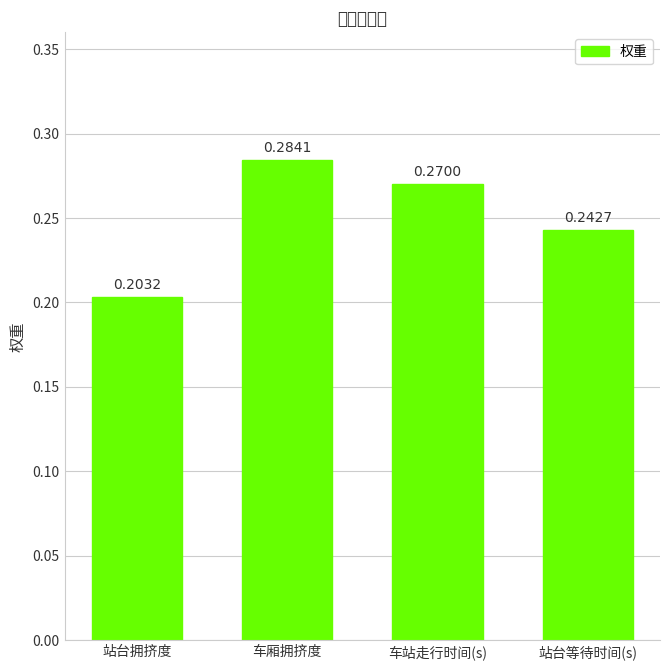

True or false: the data shows 0.2 at 站台等待时间(s).

True